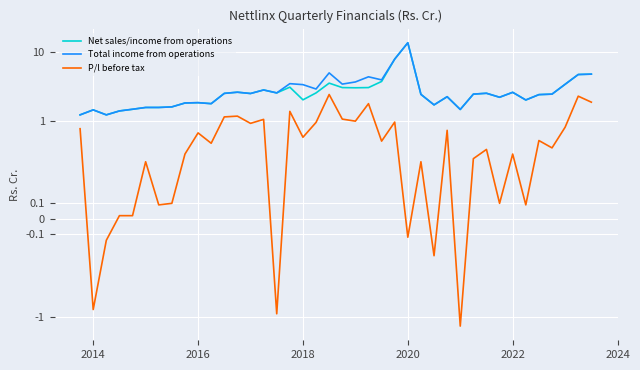

True or false: Net sales/income from operations and Total income from operations intersect in this chart.

False